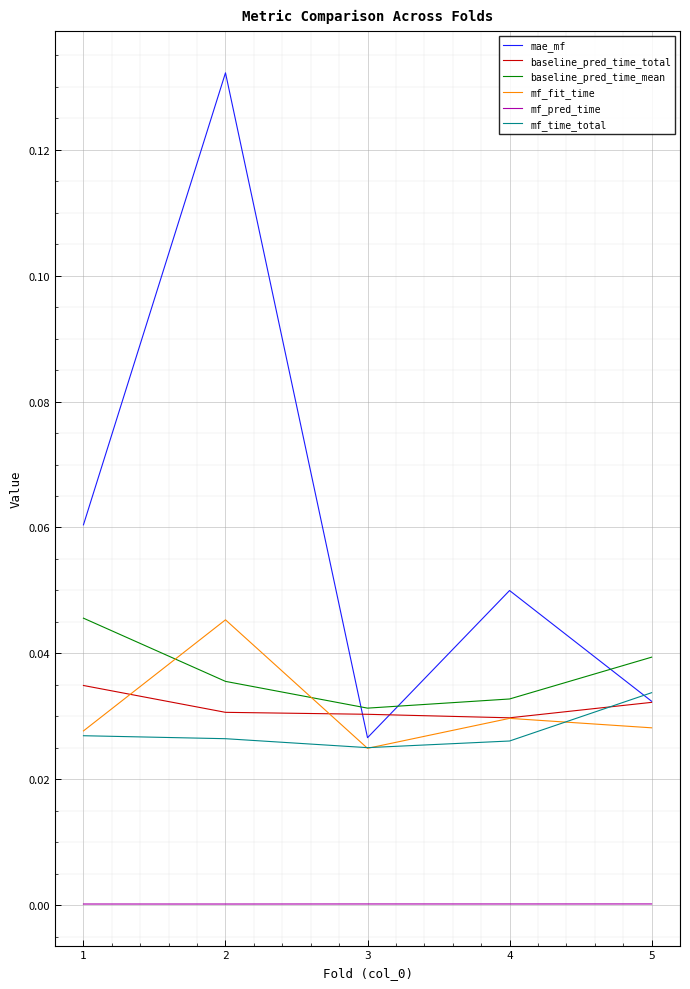

True or false: mf_pred_time and mf_time_total intersect in this chart.

False